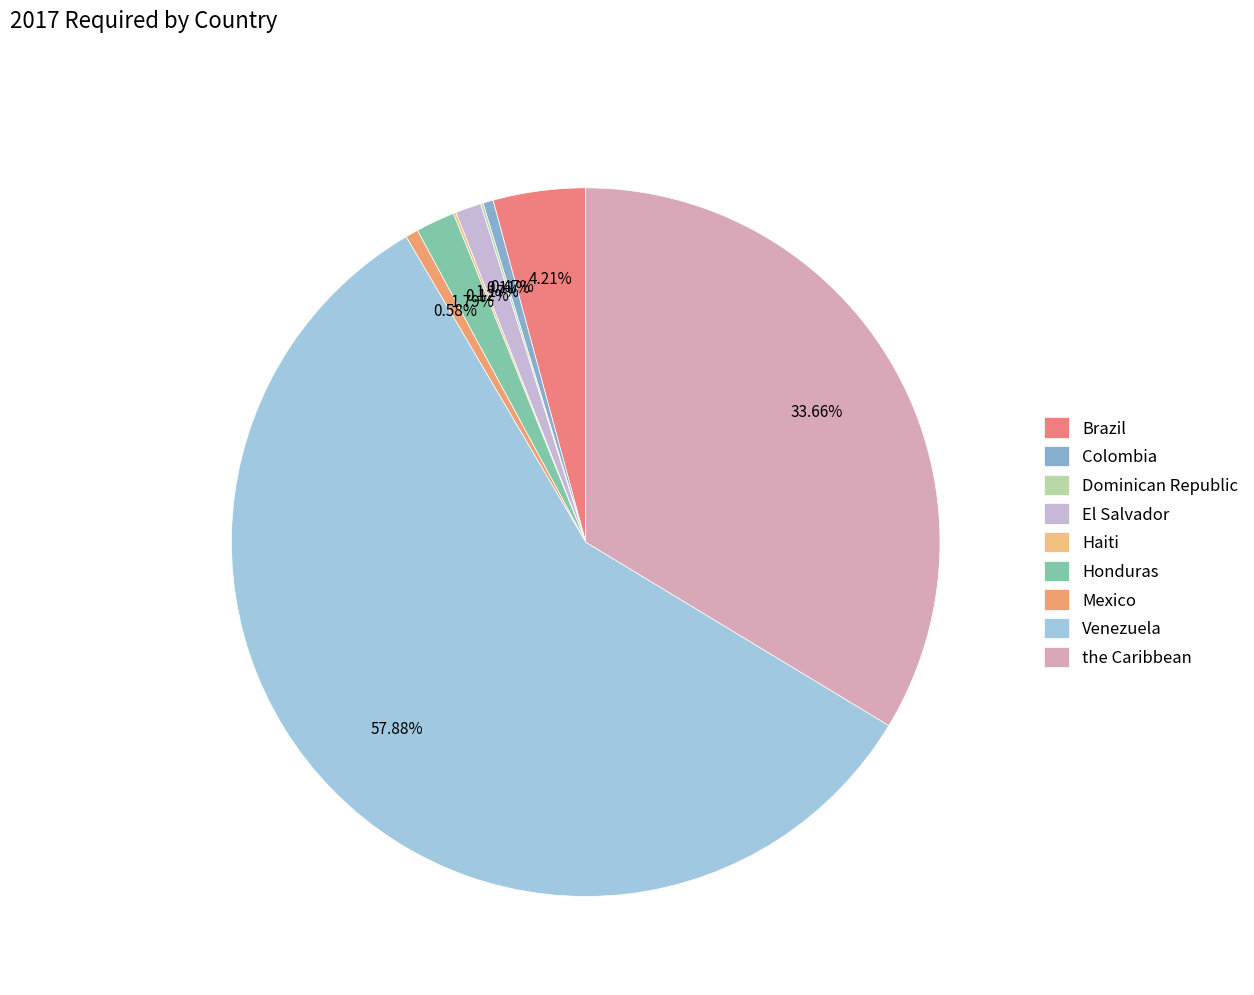

Between Haiti and Venezuela, which is larger?

Venezuela